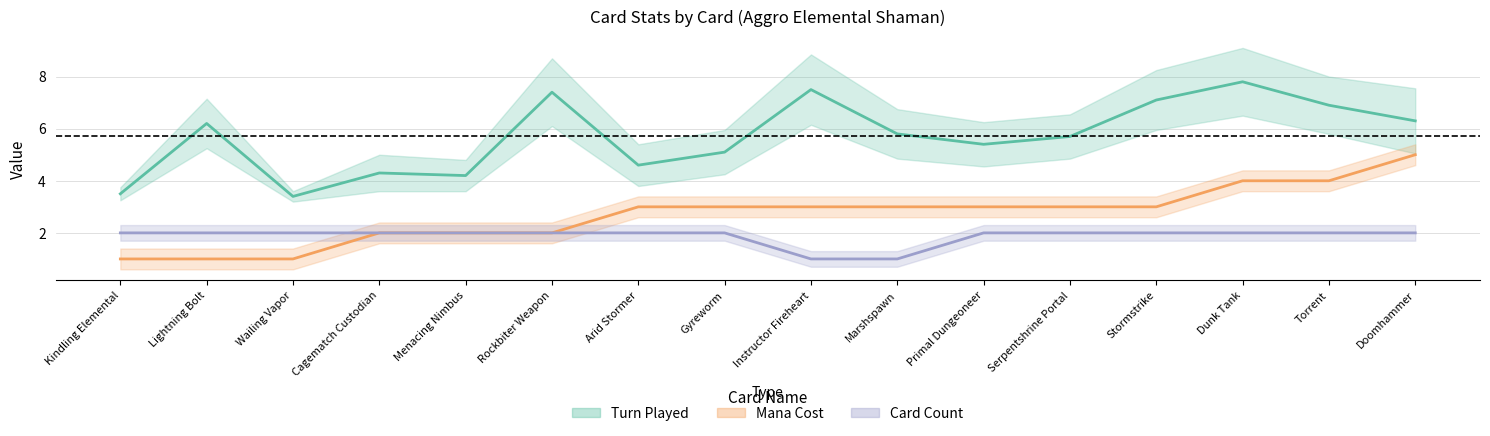

True or false: Turn Played has more than 0 interior local peaks.

True